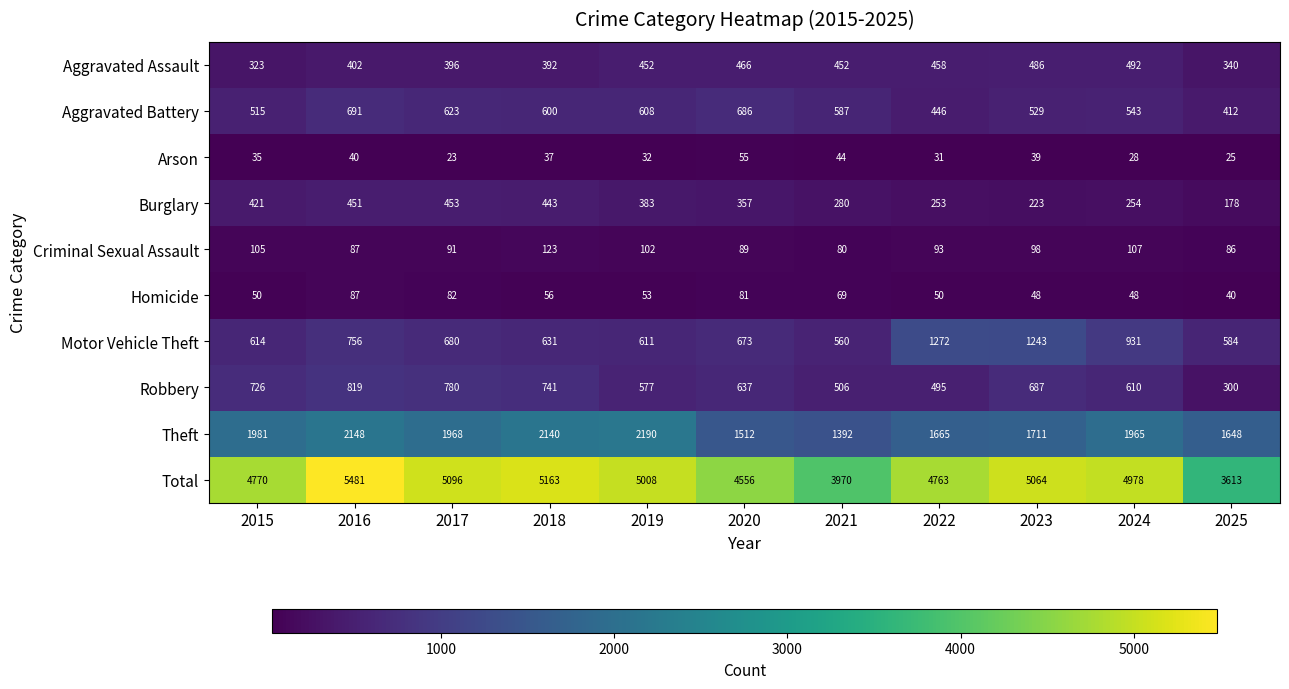

True or false: Motor Vehicle Theft has a value of 680 at 2017.

True